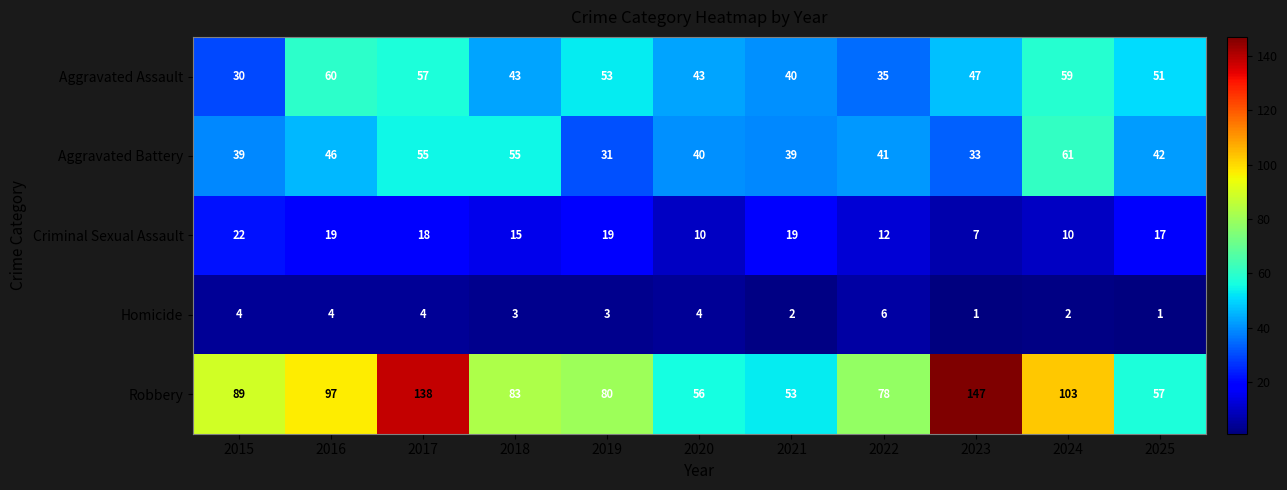

How many data points does each series have?

11